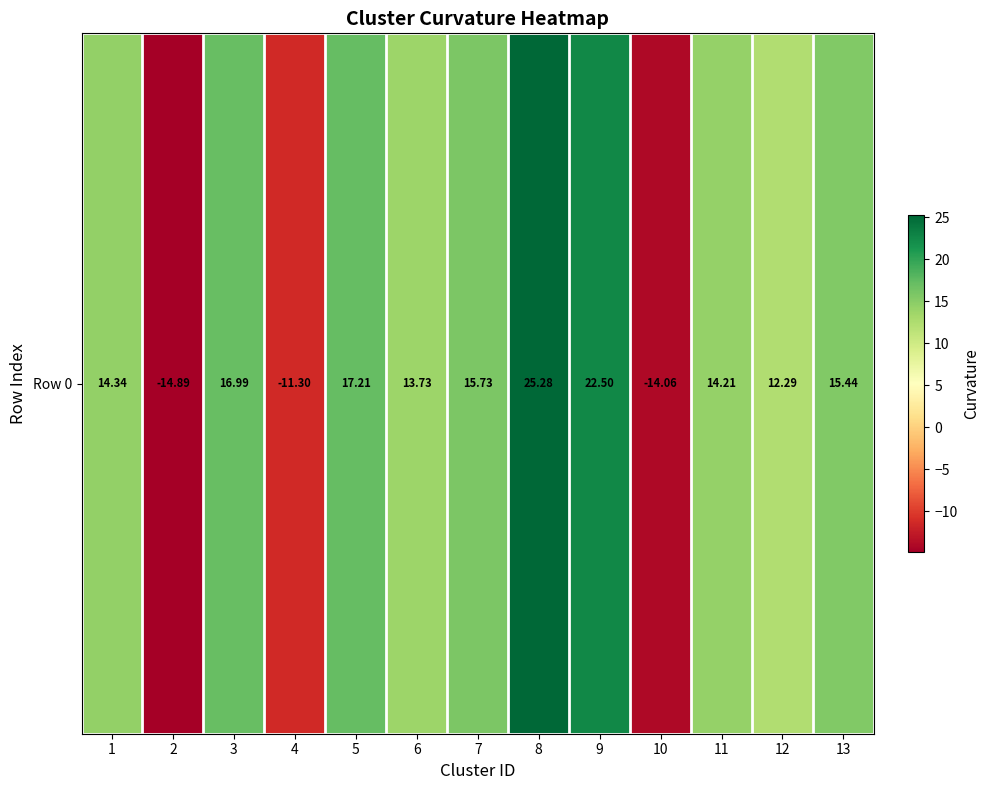

List the labels in order of value, largest first.

8, 9, 5, 3, 7, 13, 1, 11, 6, 12, 4, 10, 2